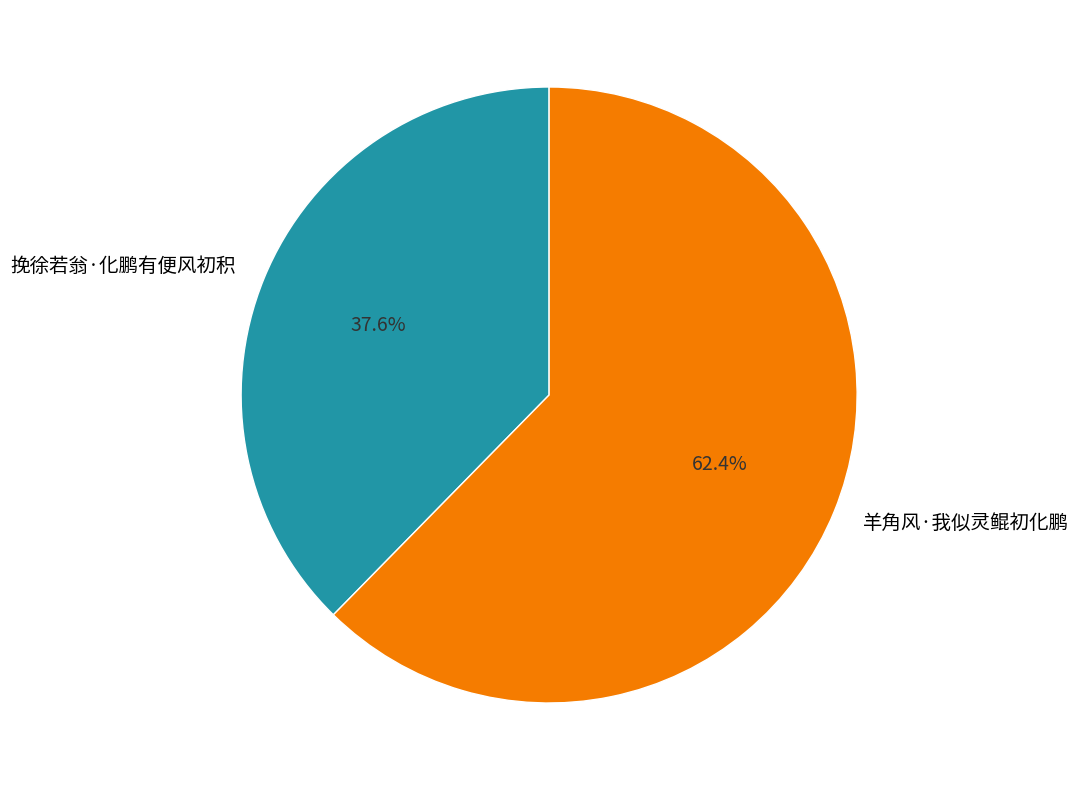

Count the number of slices in the pie.

2